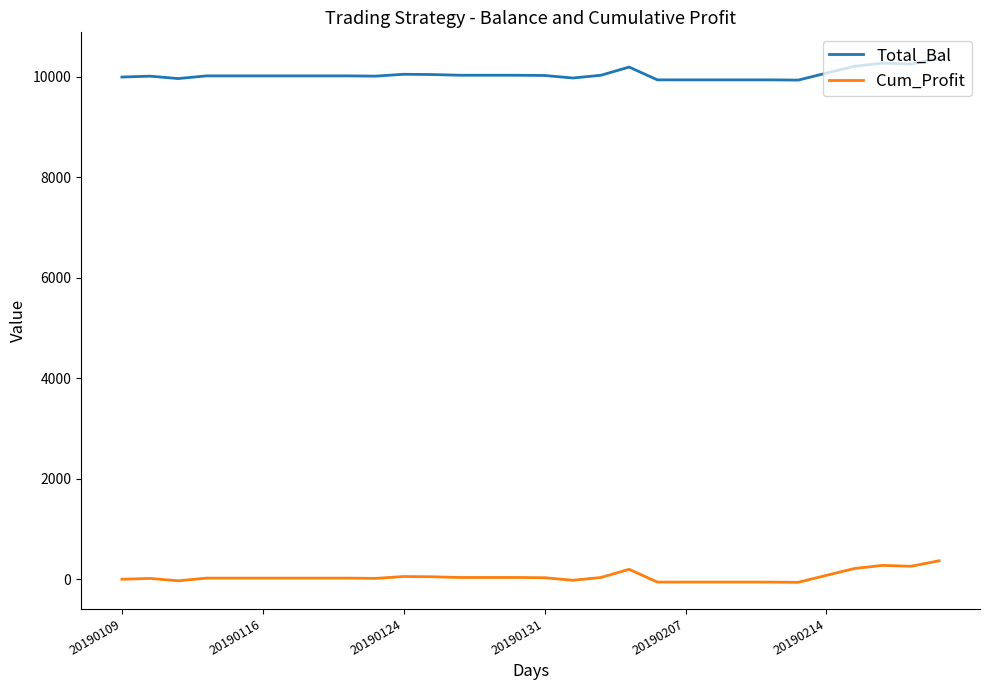

True or false: Total_Bal and Cum_Profit cross at least once.

False